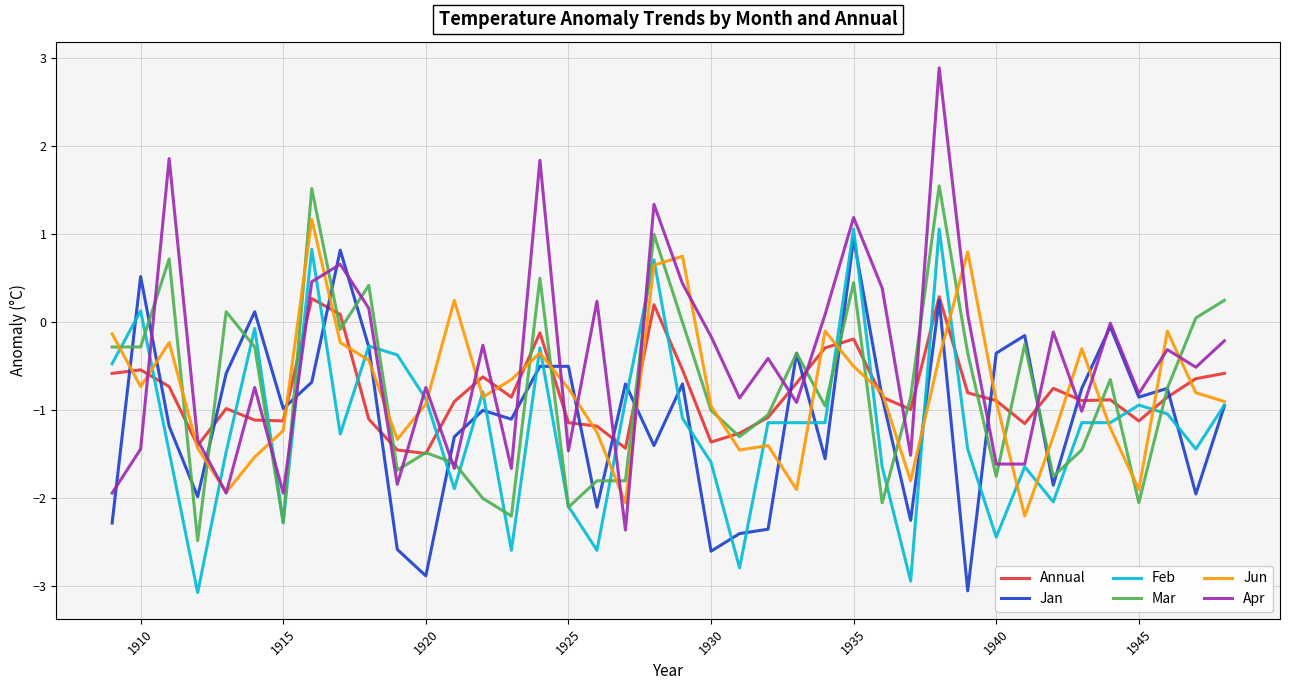

Which series has the largest range (max minus min)?

Apr